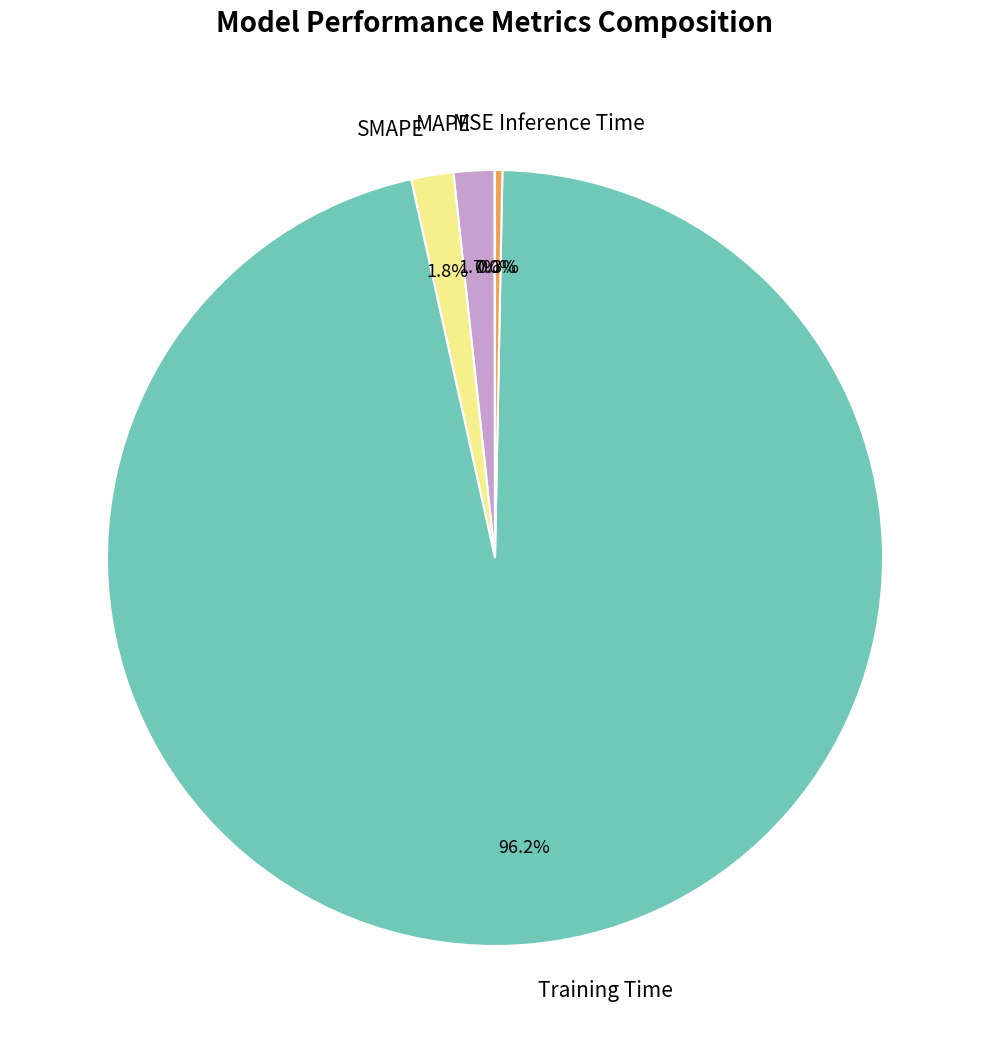

Combined, what portion of the pie is SMAPE and Training Time?

98.0%